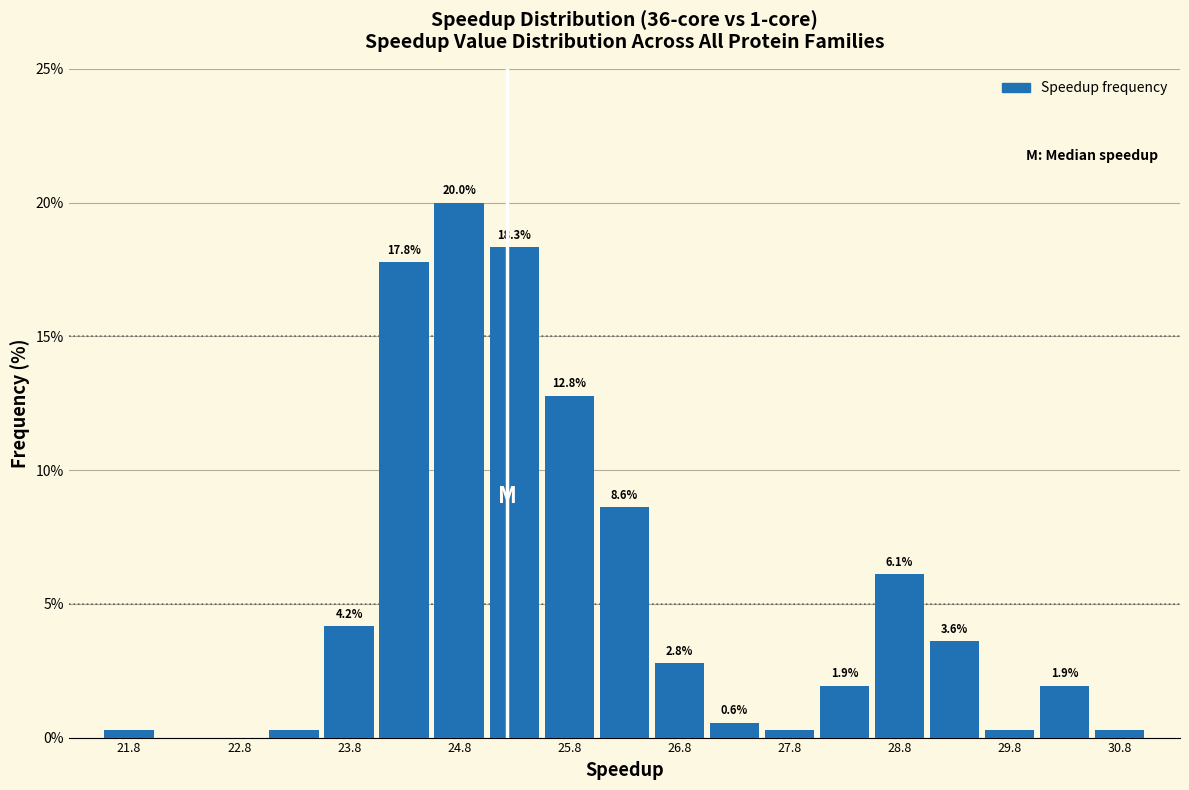

Over which range of the x-axis is the bar tallest?

24.5 to 25.0